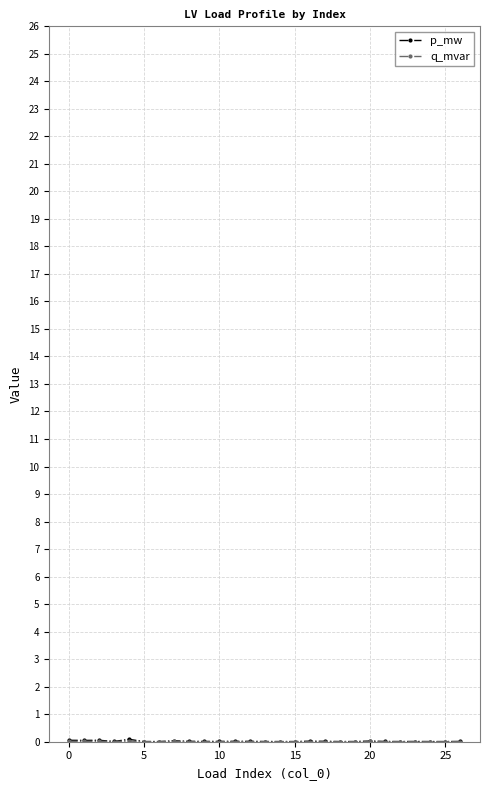

Which label corresponds to the largest value in the chart?

15